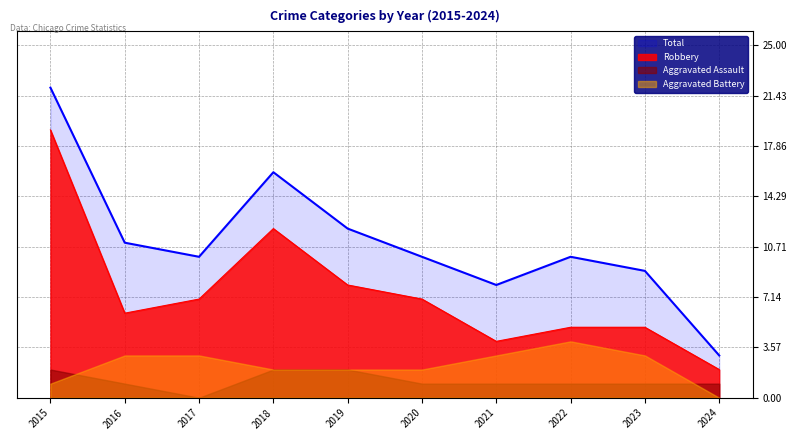

True or false: Total and Aggravated Battery intersect in this chart.

False